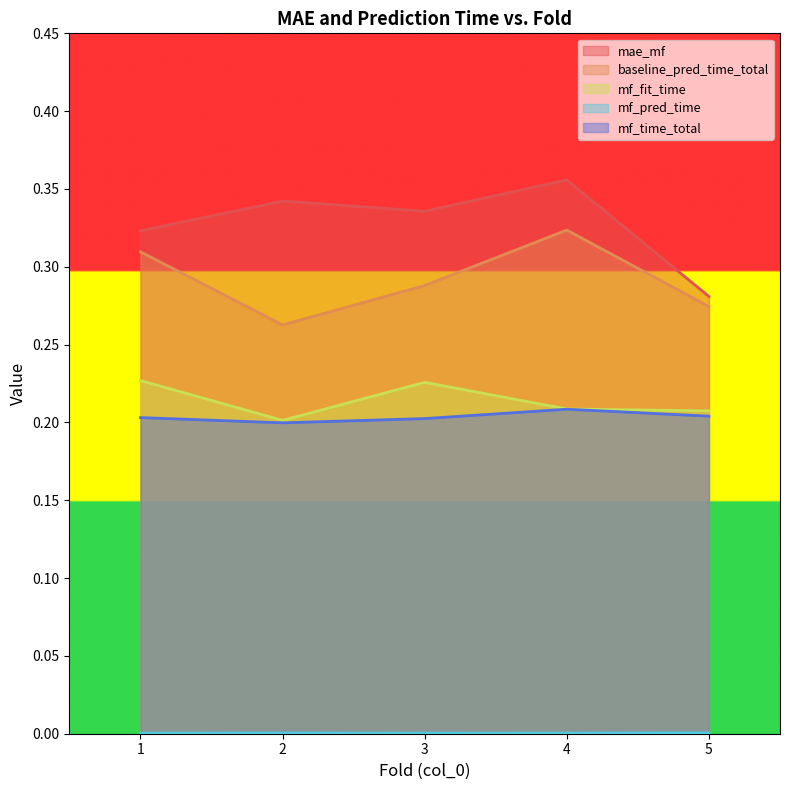

How many distinct data groups are displayed?

5